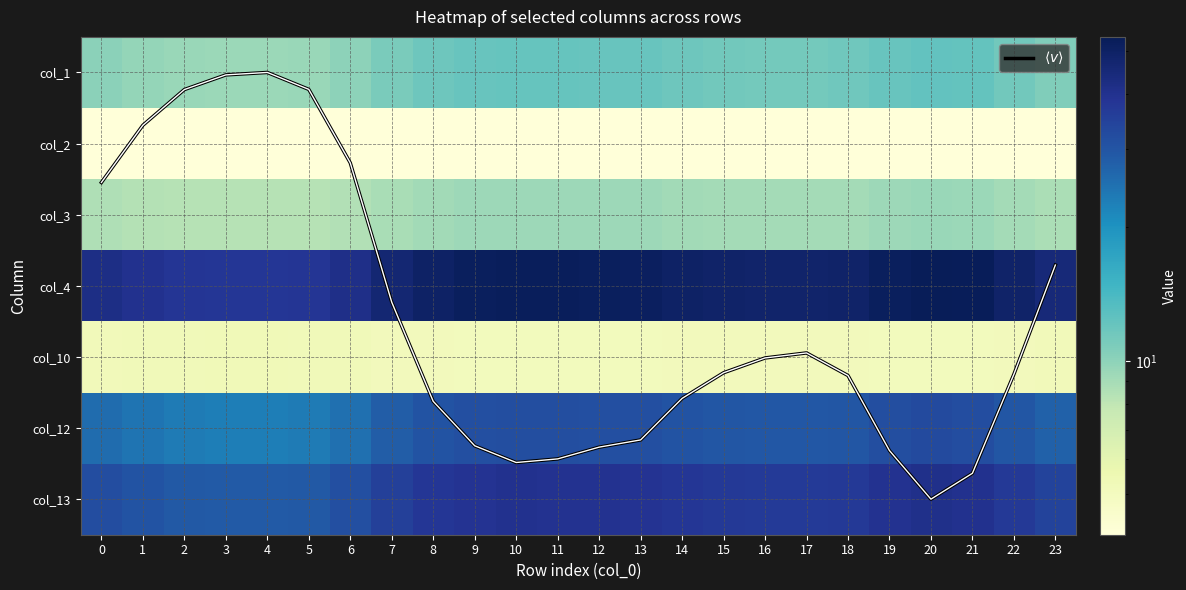

What is the difference between the second highest and minimum values in the $\langle v \rangle$ series?

5.6